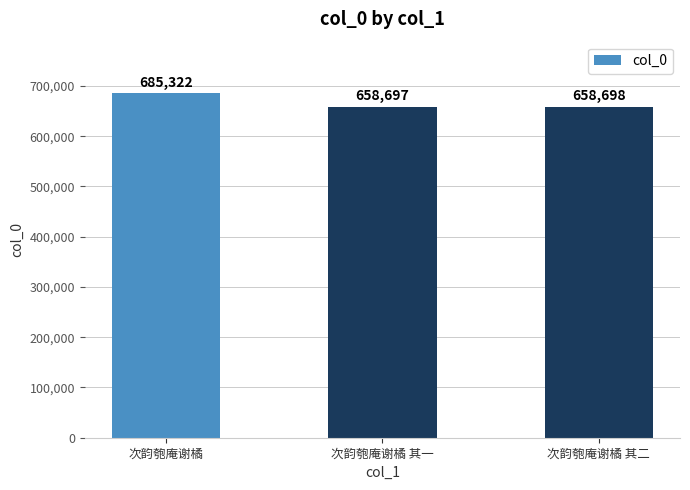

Between 次韵匏庵谢橘 and 次韵匏庵谢橘 其二, which is larger?

次韵匏庵谢橘